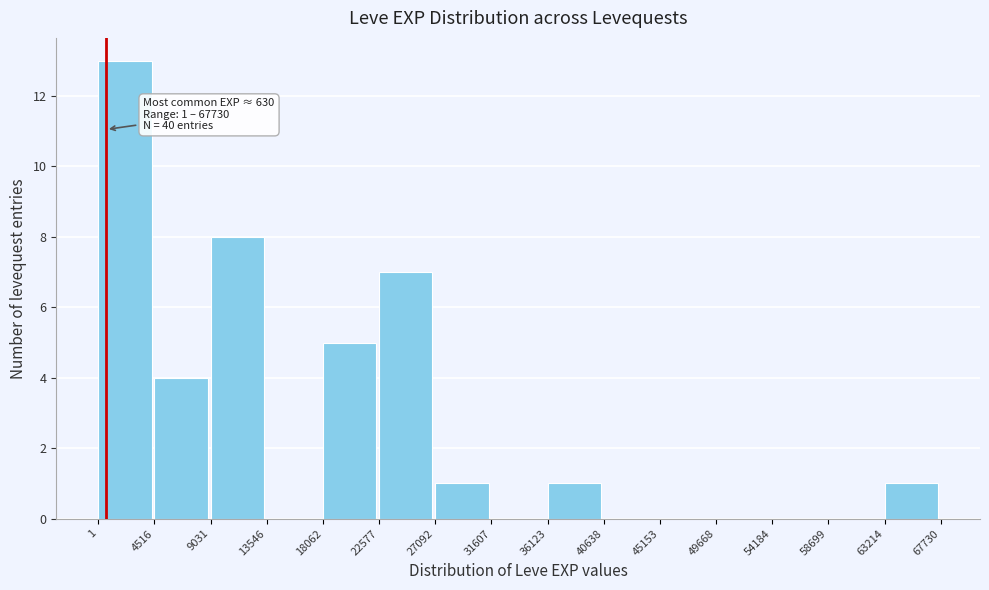

Which range on the x-axis has the tallest bar?

1 to 4516